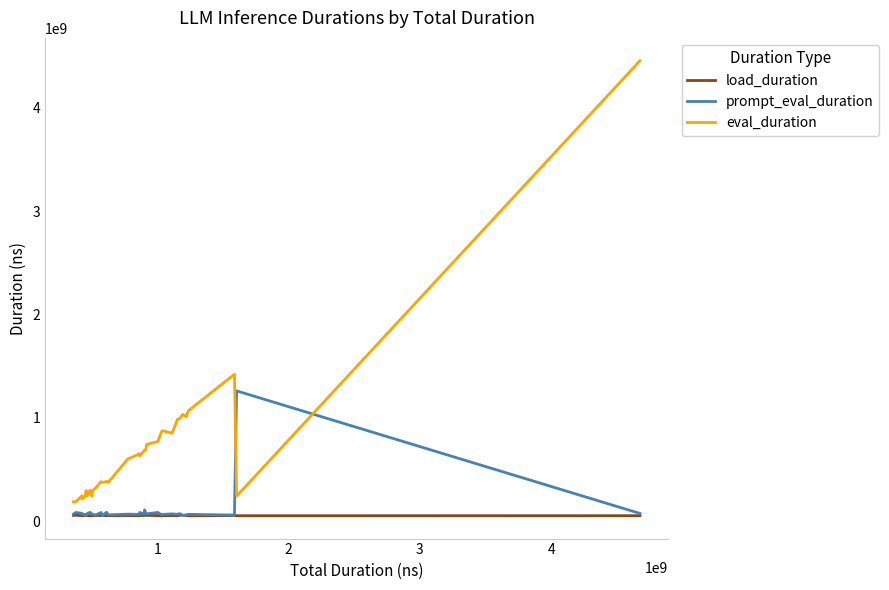

True or false: load_duration and eval_duration intersect in this chart.

False